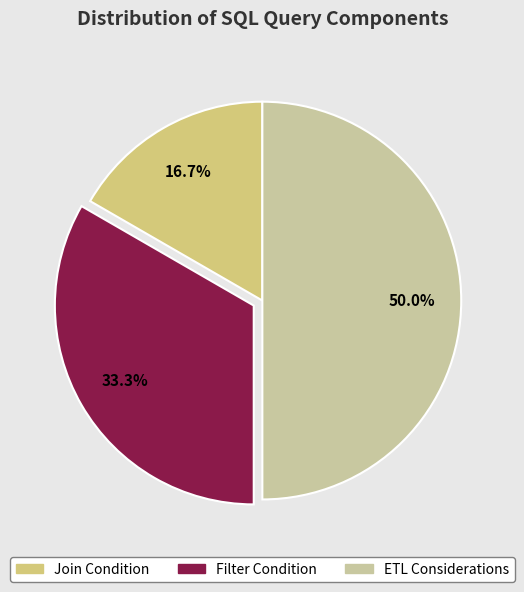

Which category has the biggest portion of the pie?

ETL Considerations